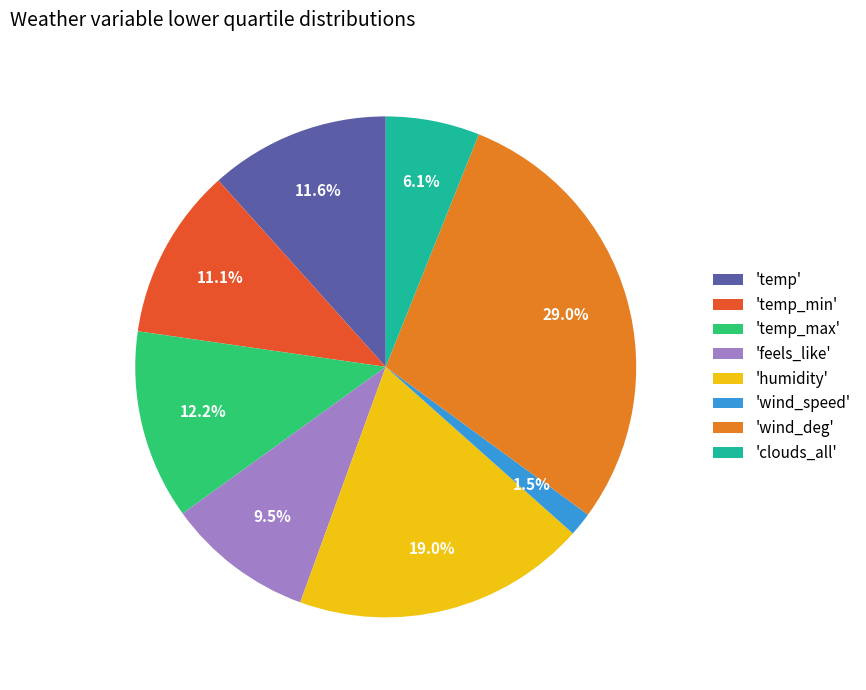

Approximately how many times larger is the value at 'temp_max' compared to 'feels_like'?

1.3